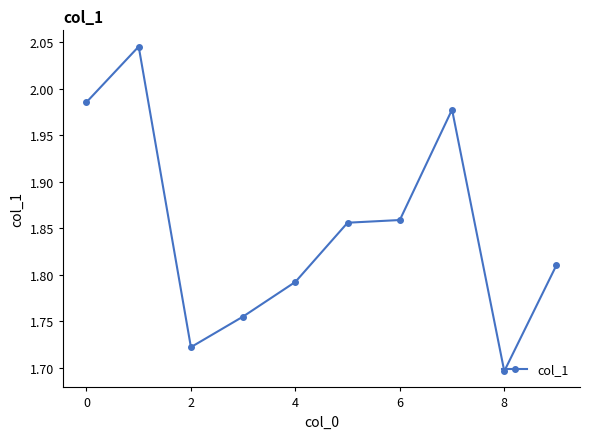

True or false: the data has more than 1 interior local peaks.

True